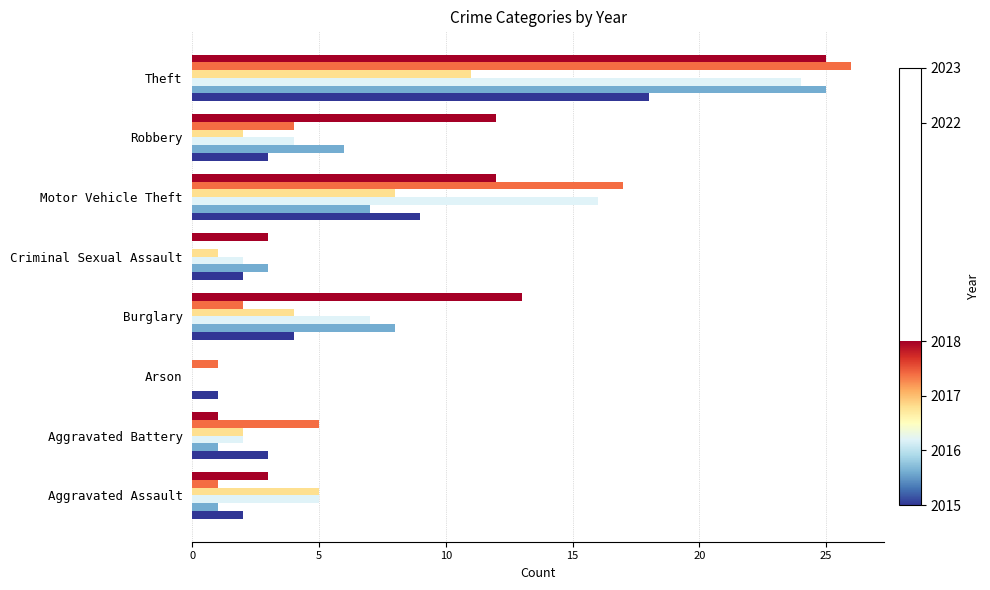

Count the number of categories in the chart.

8